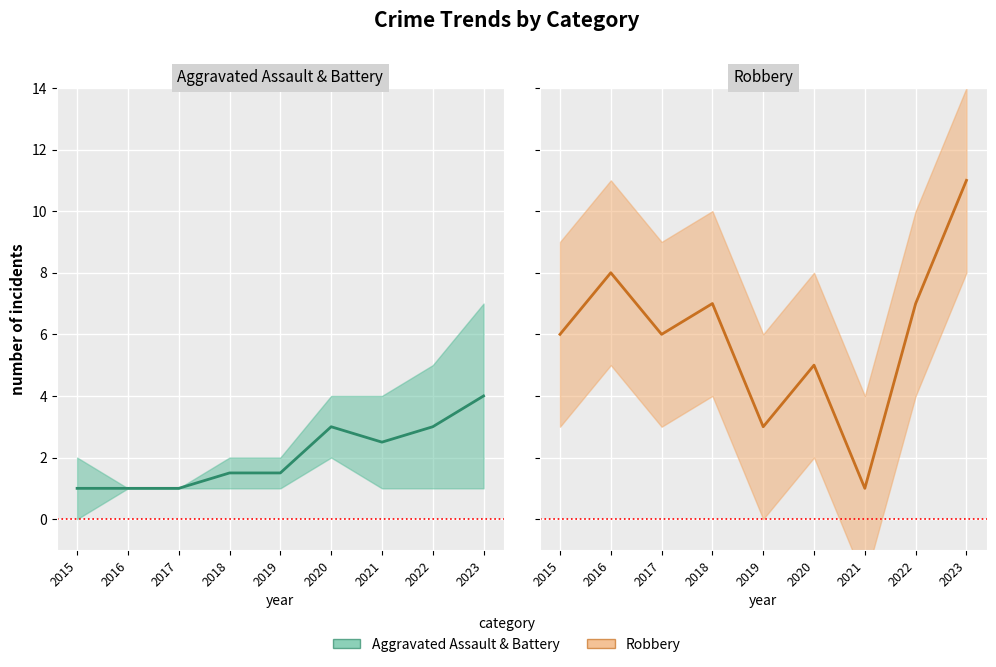

At which label does Robbery reach its minimum?

2021